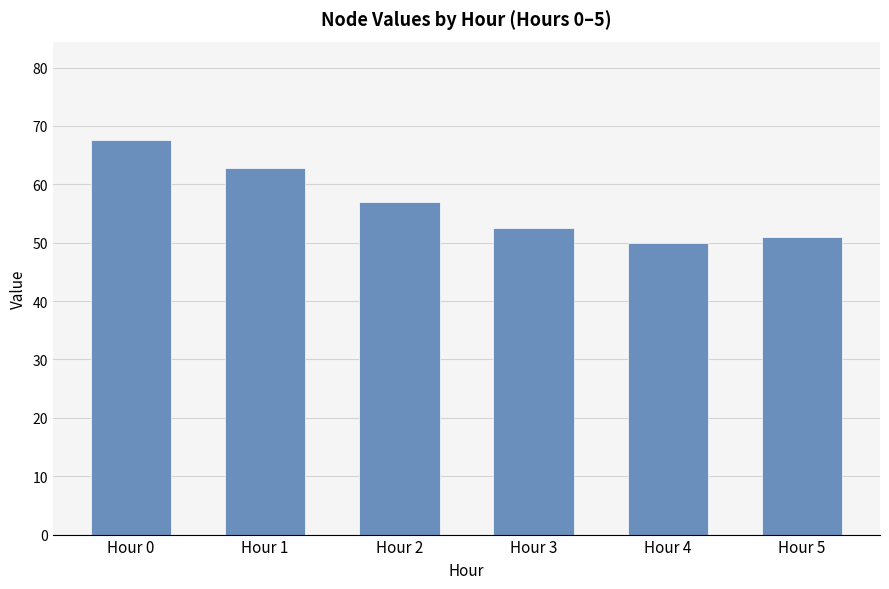

Count the number of data series in this chart.

1